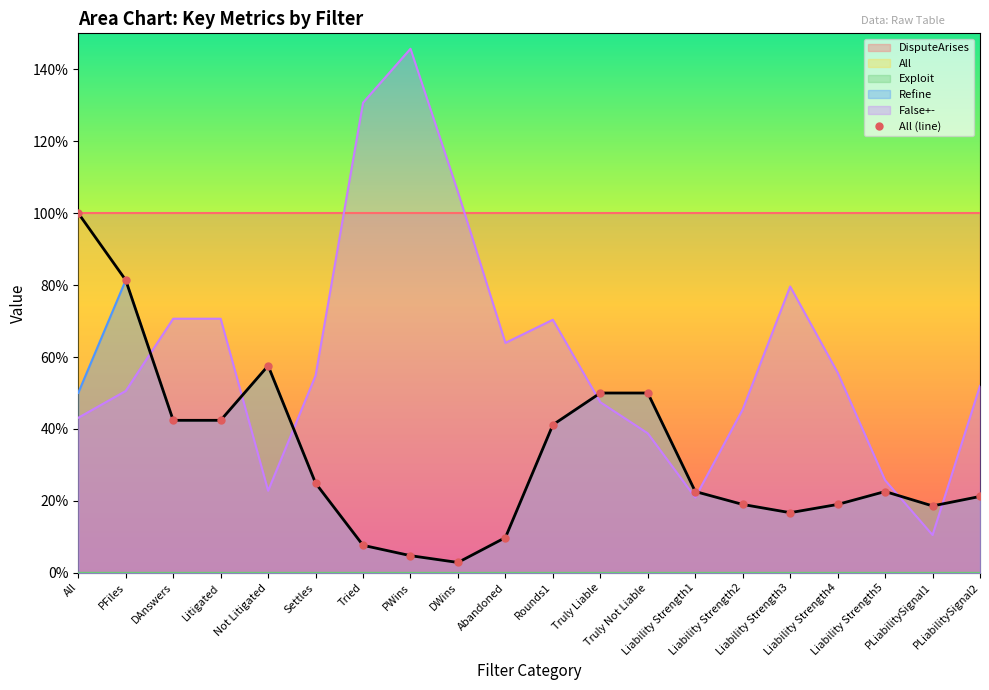

What is the sum of the False+- values at Liability Strength5 and PWins?

1.7